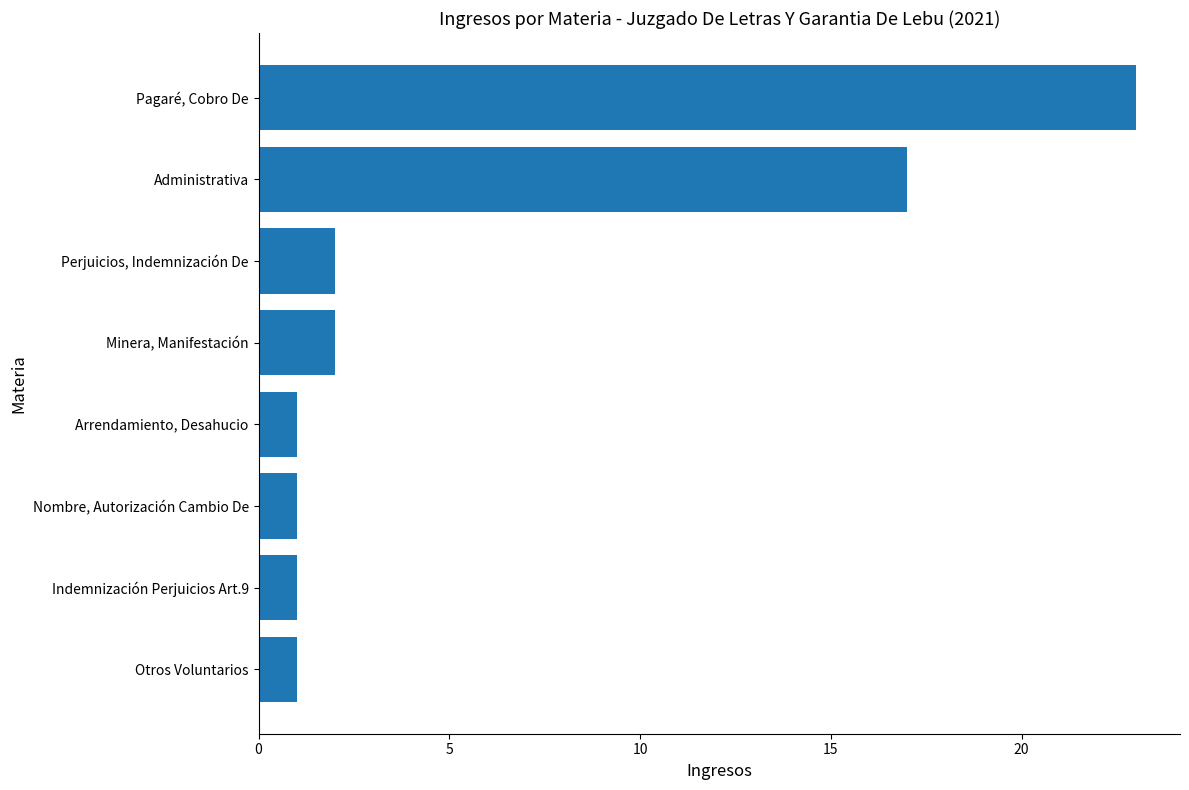

What is the ratio of the value at Indemnización Perjuicios Art.9 to the value at Arrendamiento, Desahucio?

1.0